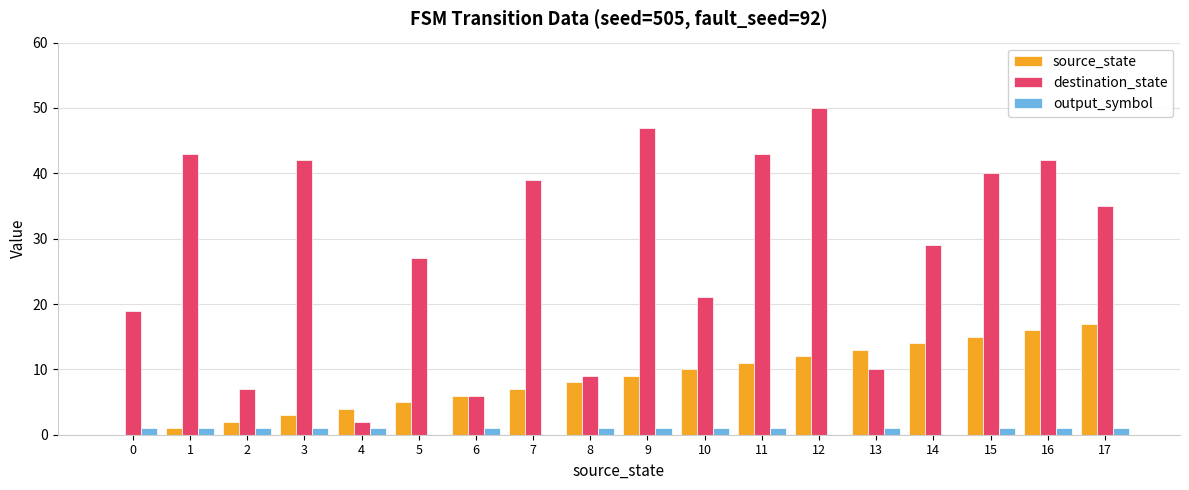

Reading left to right, transcribe all the data shown in this chart.

source_state: 0	1	2	3	4	5	6	7	8	9	10	11	12	13	14	15	16	17
destination_state: 19	43	7	42	2	27	6	39	9	47	21	43	50	10	29	40	42	35
output_symbol: 1	1	1	1	1	0	1	0	1	1	1	1	0	1	0	1	1	1